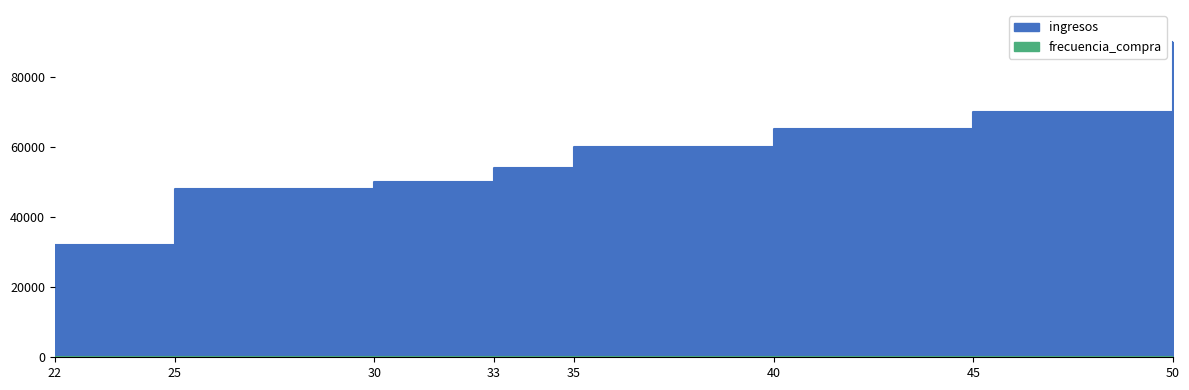

At 22, list the series in order from largest to smallest.

ingresos, frecuencia_compra